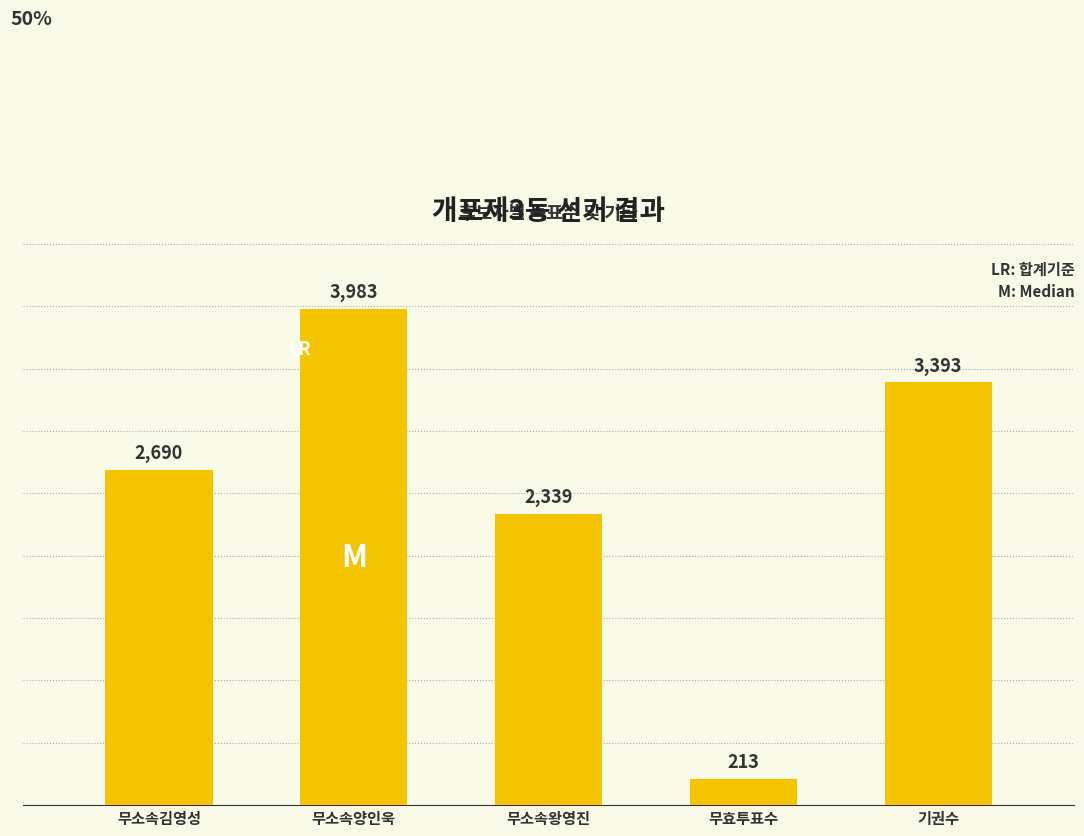

What position from the right is 무소속양인욱?

4